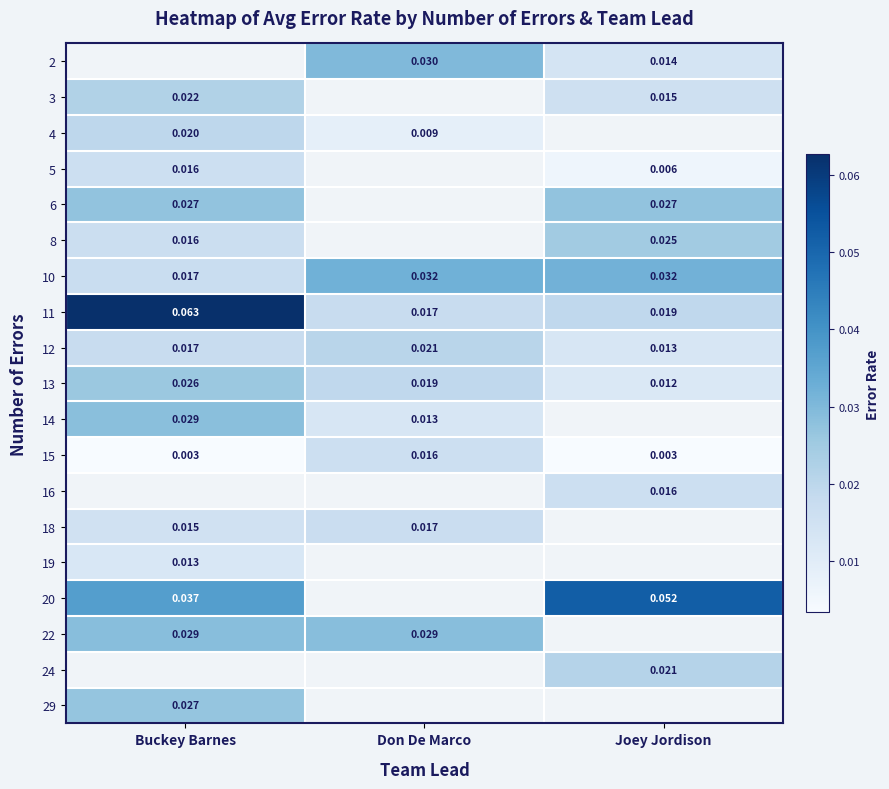

How many data points does each series have?

3